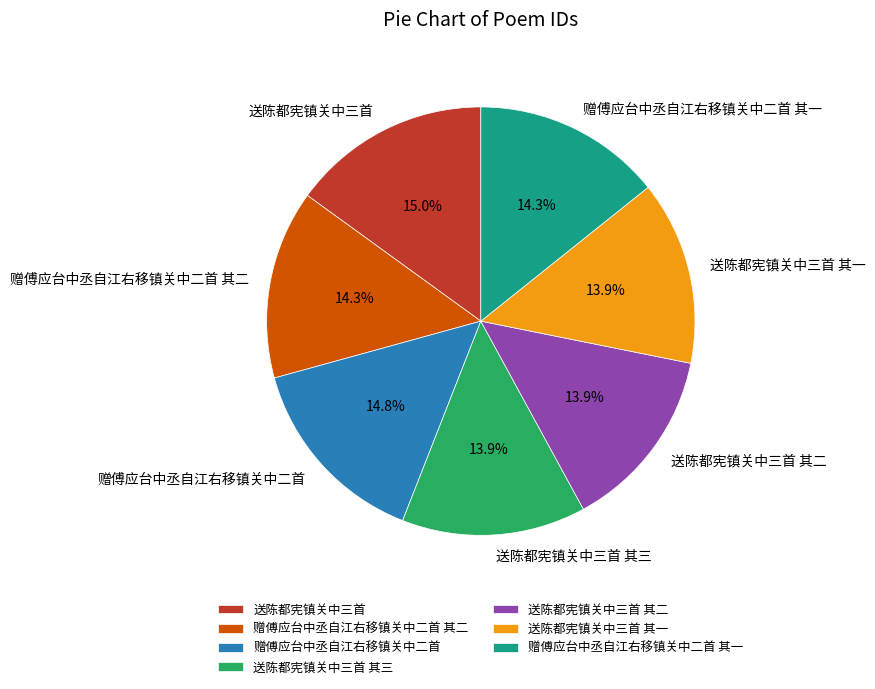

What percentage do 送陈都宪镇关中三首 其二 and 赠傅应台中丞自江右移镇关中二首 其二 together represent?

28.2%